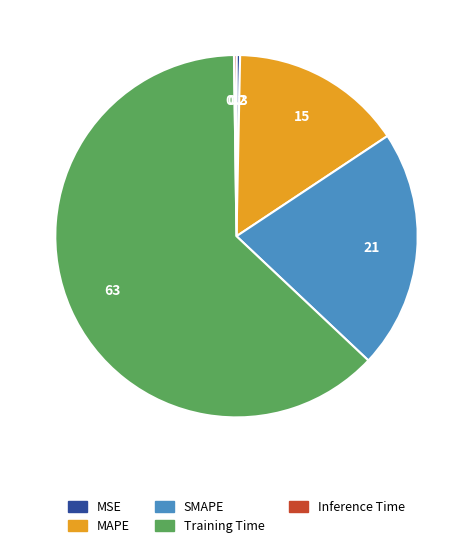

The SMAPE slice represents 21% of the pie. True or false?

True